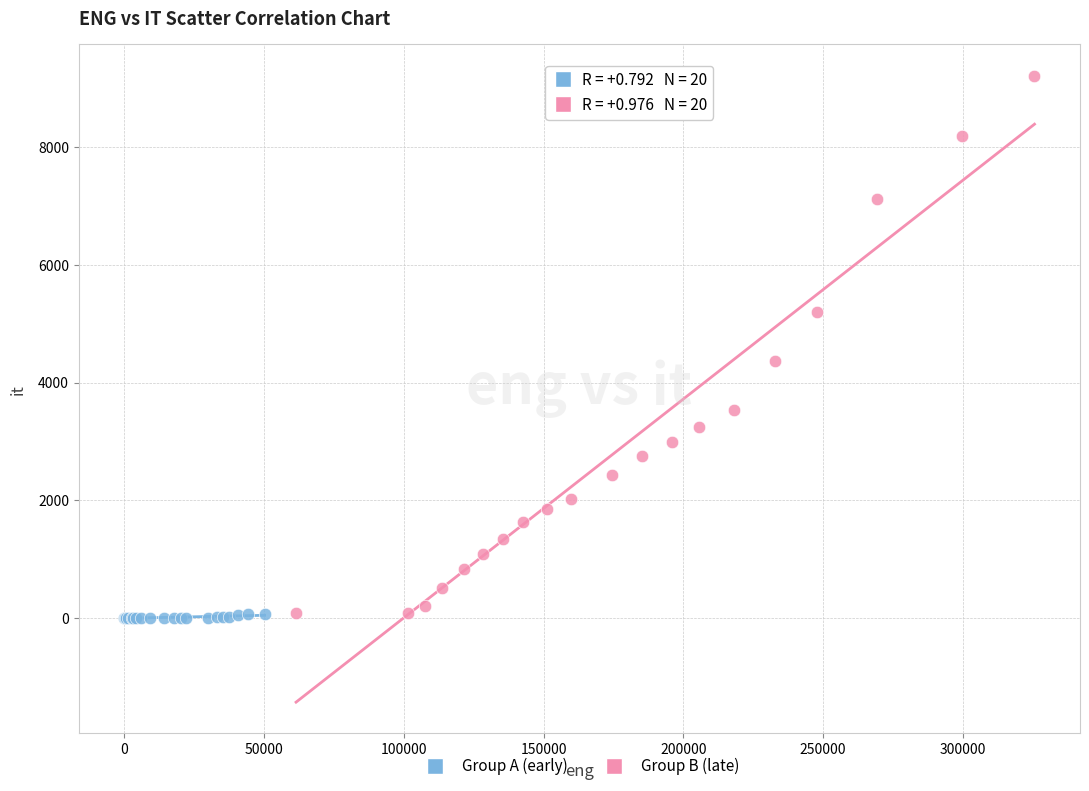

Which series has the largest Y range (max minus min)?

Group B (late)